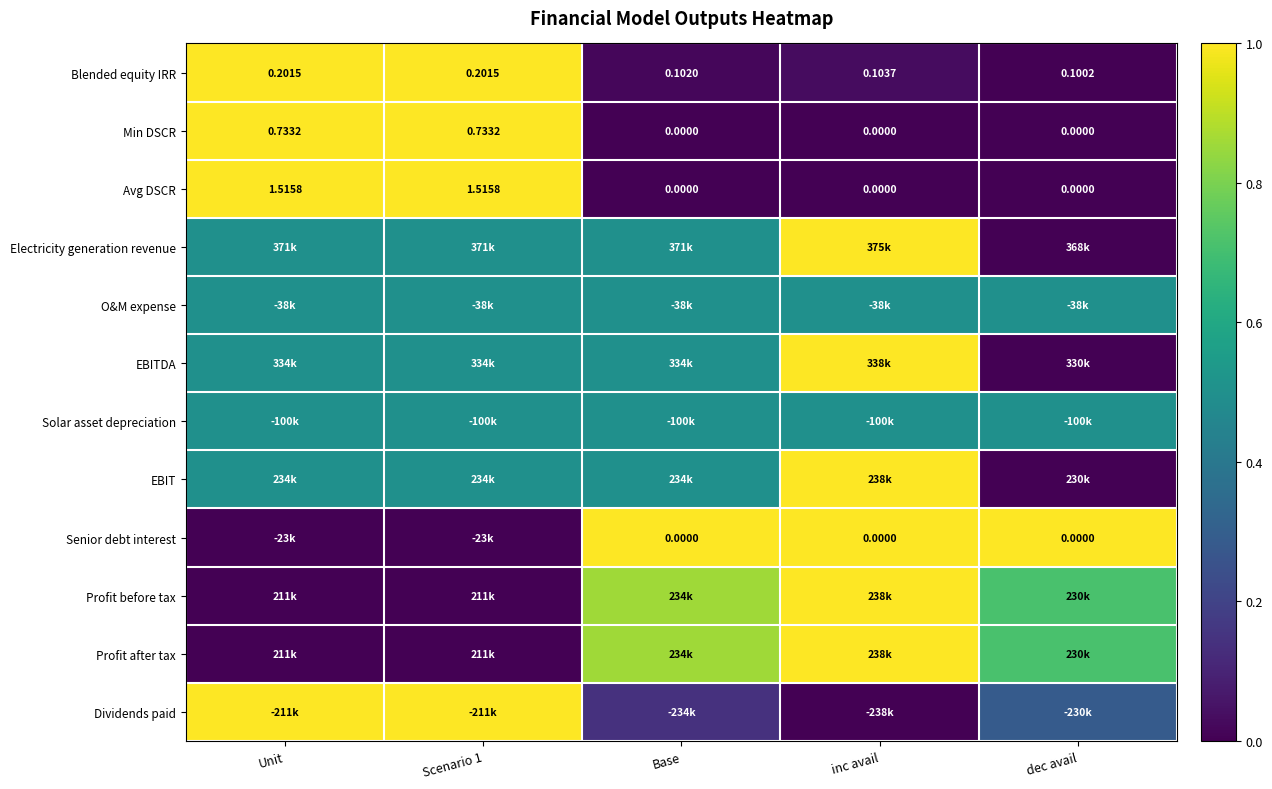

Which has a higher value, Scenario 1 or Base?

Scenario 1